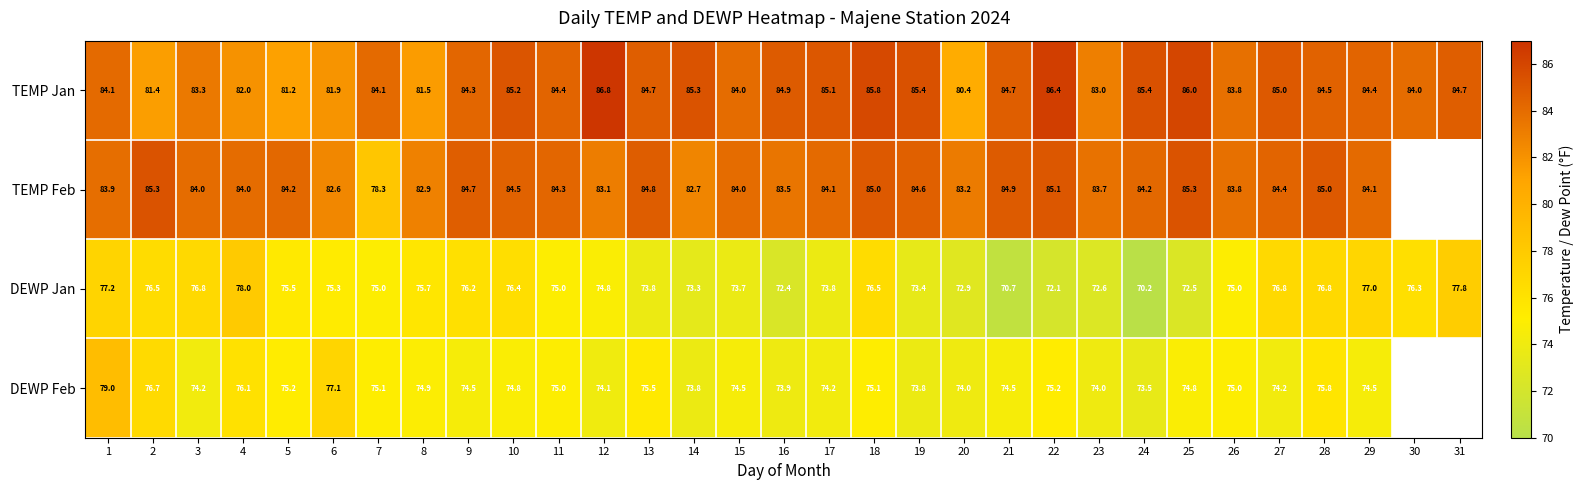

At 8, list the series in order from smallest to largest.

DEWP Feb, DEWP Jan, TEMP Jan, TEMP Feb